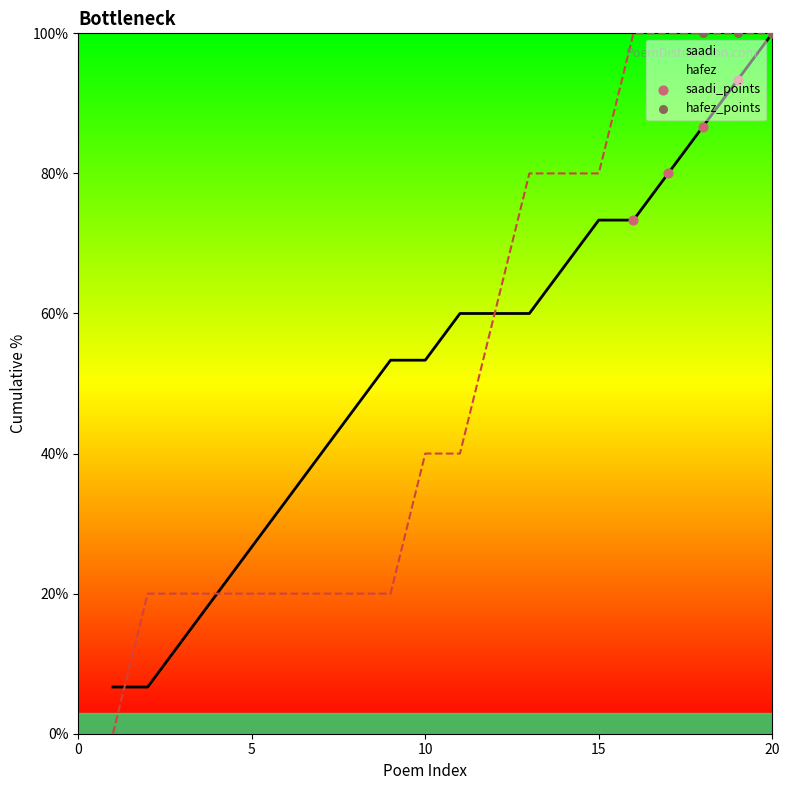

Approximately how many times larger is the value at 20 compared to 13?

1.7